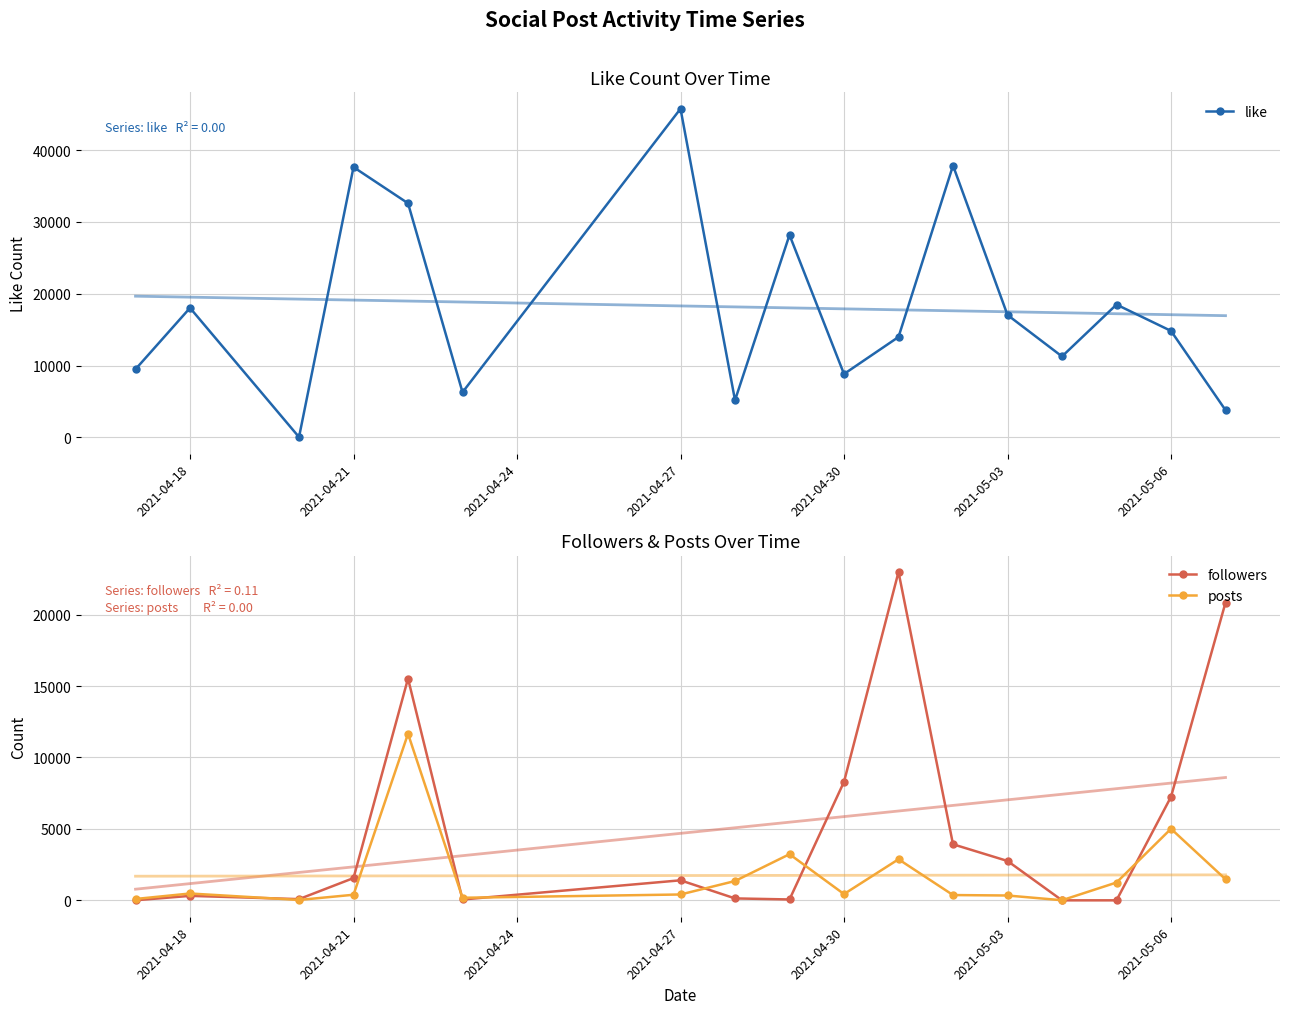

How many lines are shown in the chart?

3